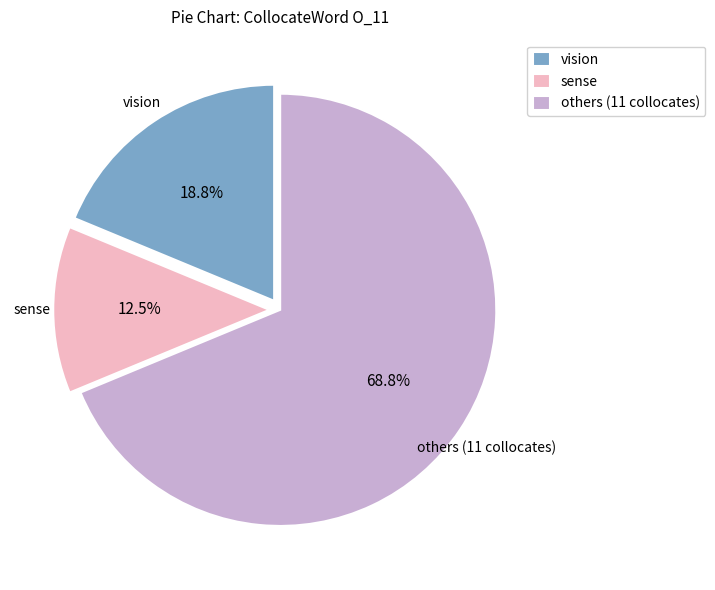

Count the number of slices in the pie.

3